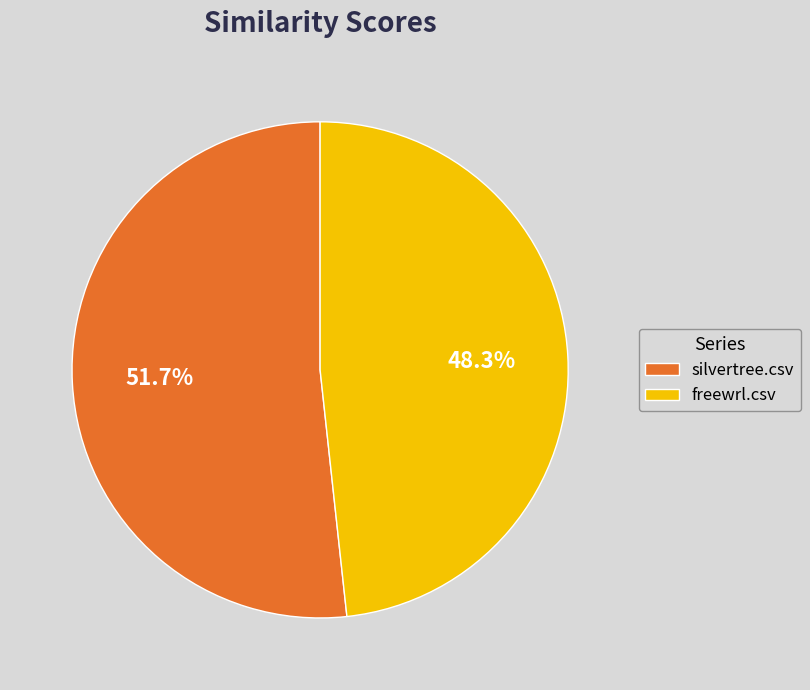

Is there any slice that represents more than half of the pie?

Yes